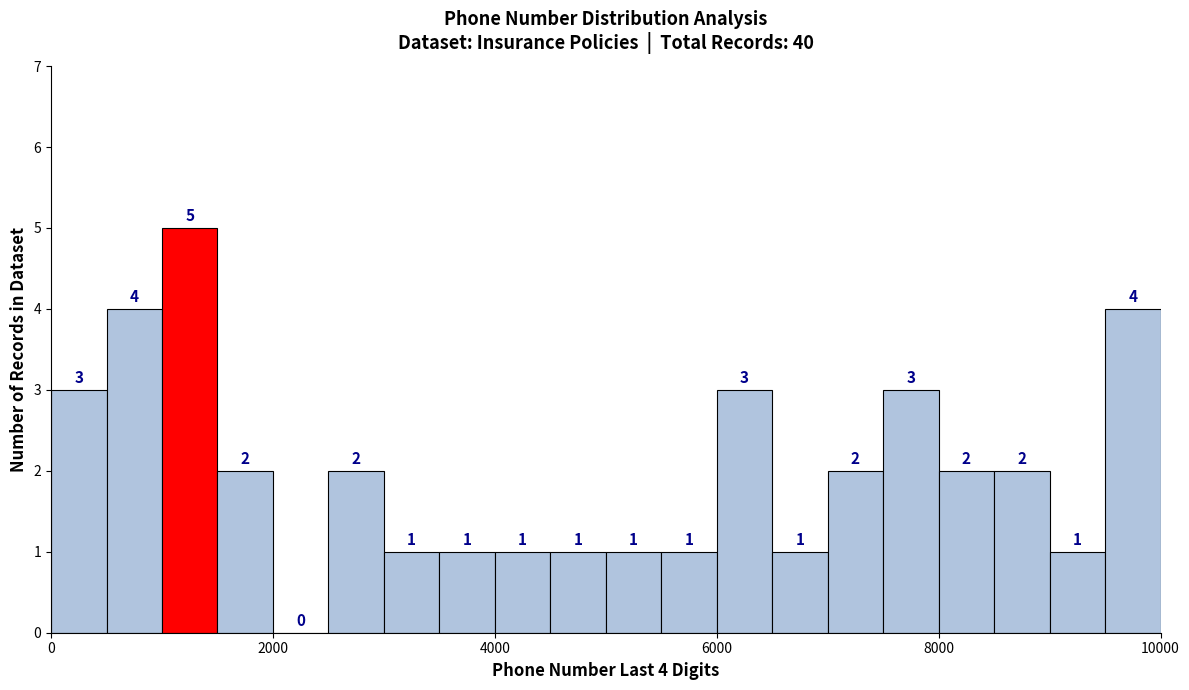

Around what value on the x-axis is the tallest bar? Give the approximate position of its centre, as read against the axis.

1200